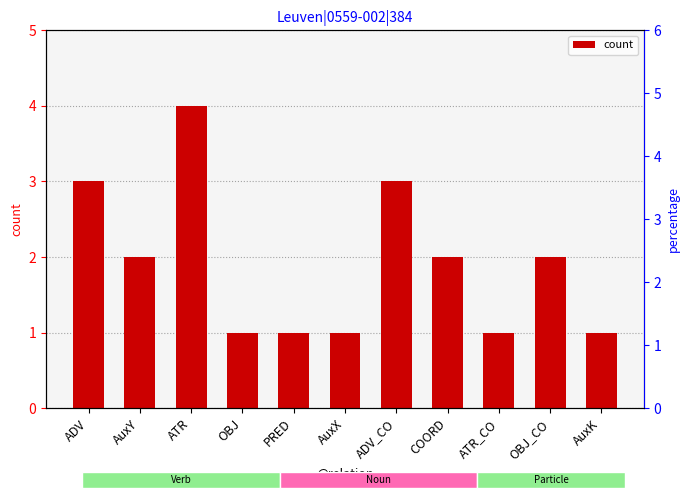

What is the label of the 11th bar from the left?

AuxK